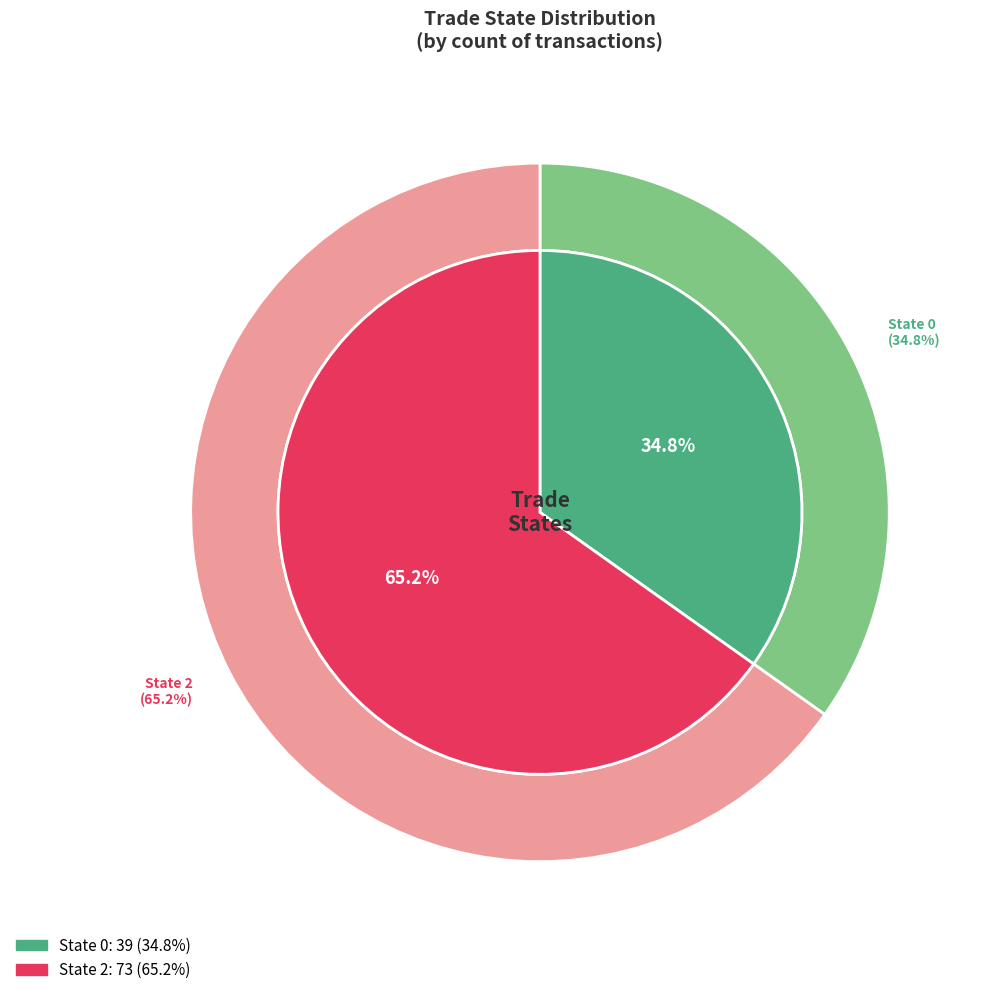

Count the number of slices in the pie.

2